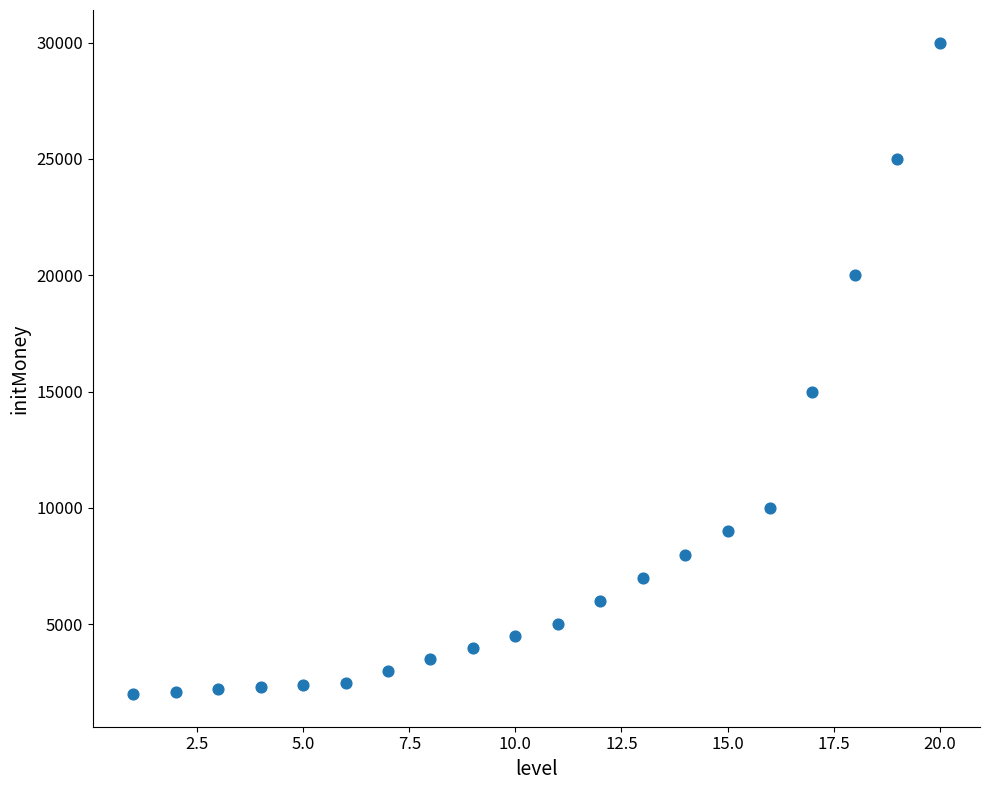

What Y value in the scatter plot is closest to 16000?

15000